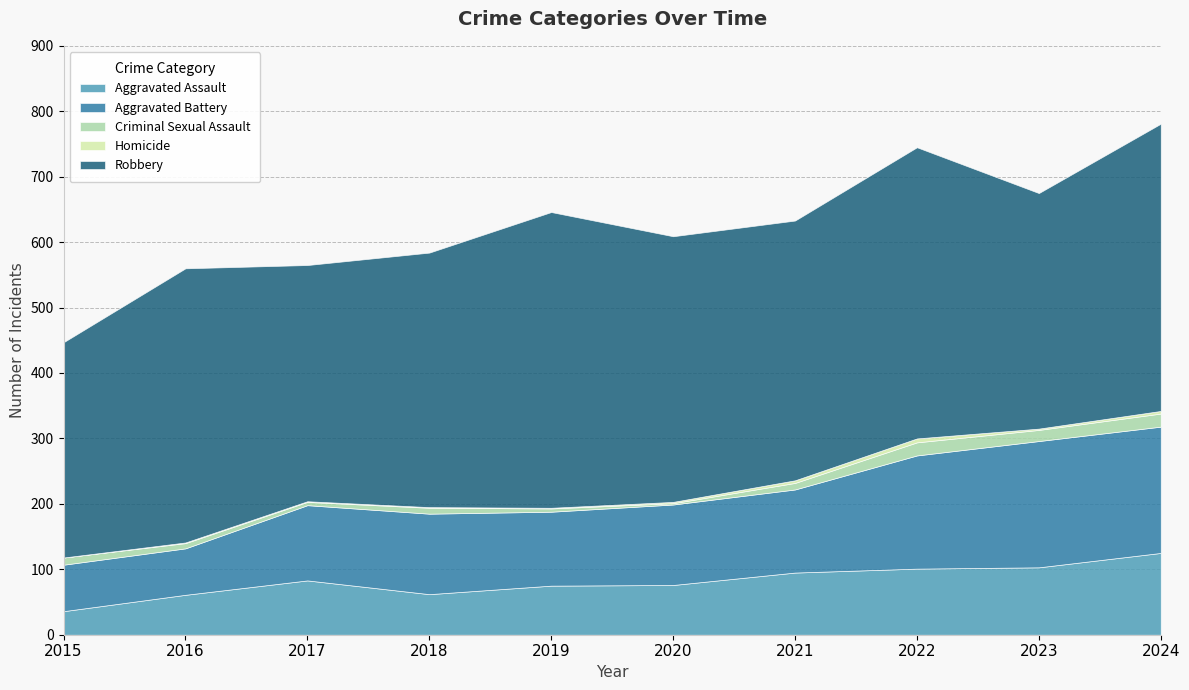

Between 2016 and 2024, which series saw the biggest shift?

Aggravated Battery